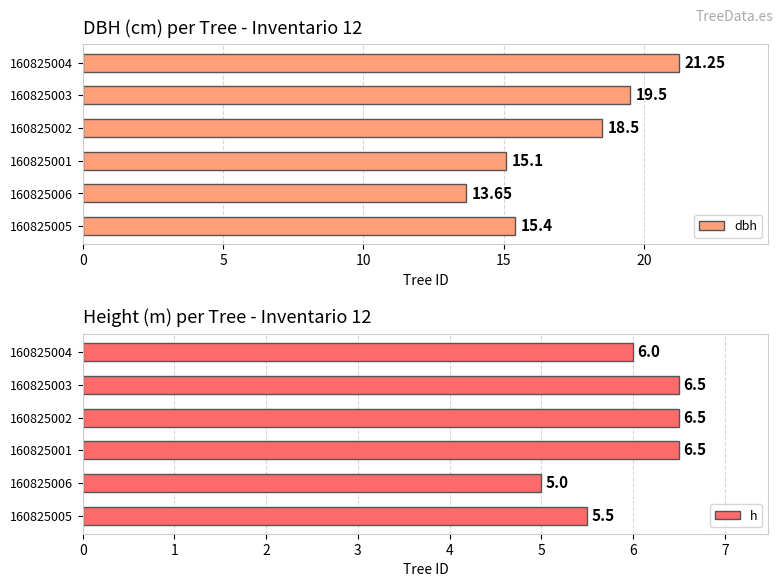

What is the average value of the h series?

6.0